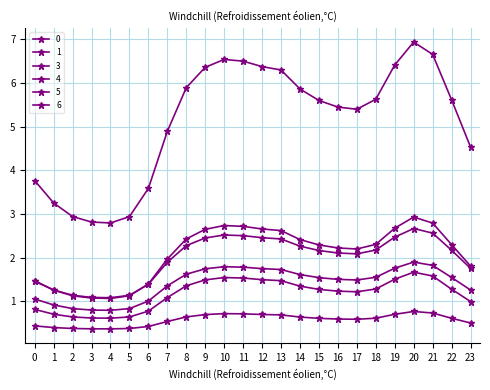

How many distinct data groups are displayed?

6